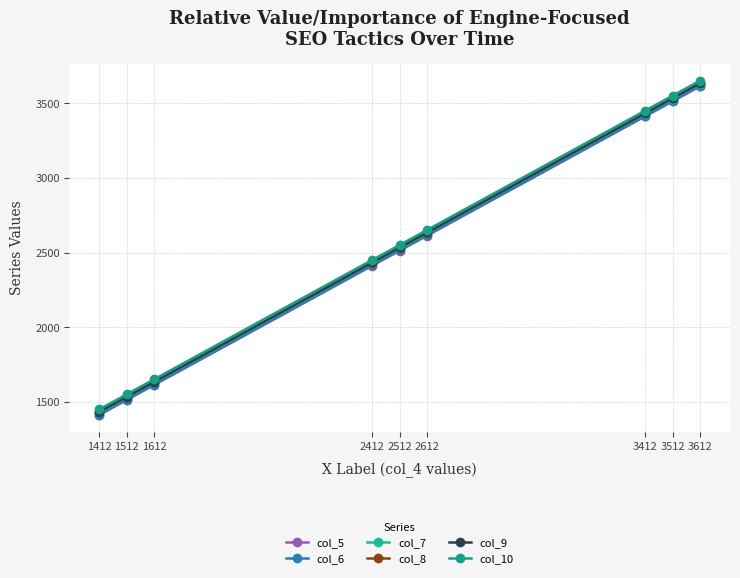

How many series are shown in this chart?

6